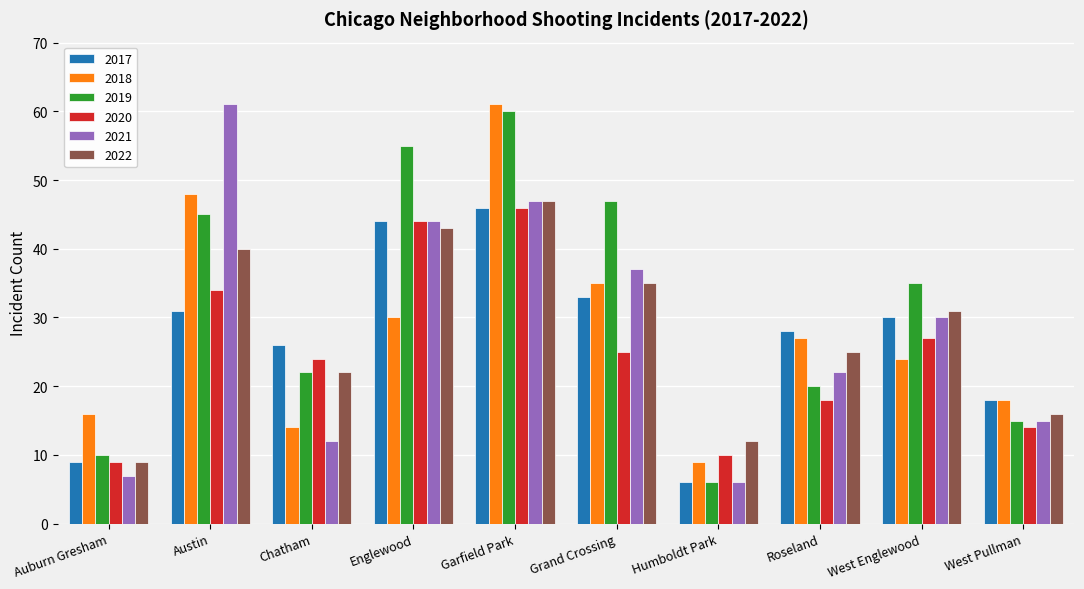

What is the label of the 9th bar from the right?

Austin